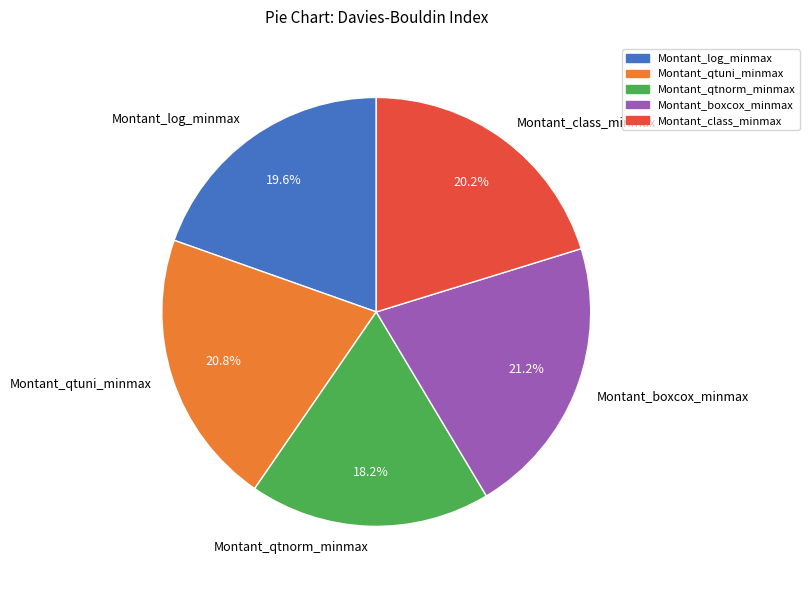

Which category has the smallest portion of the pie?

Montant_qtnorm_minmax